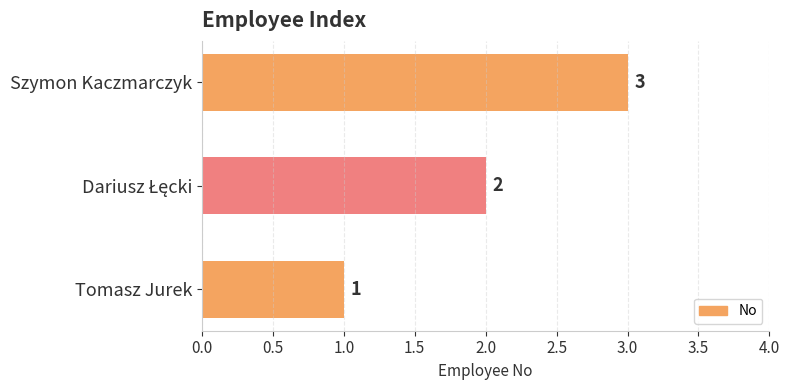

The chart shows a value of 2 at Tomasz Jurek. True or false?

False